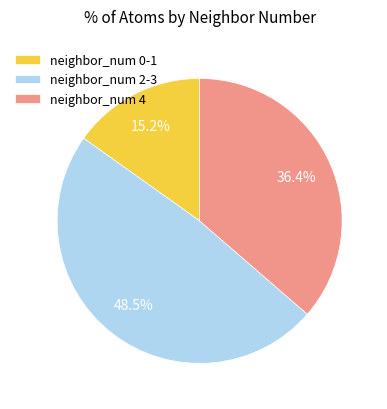

What percentage is NOT represented by neighbor_num 2-3?

51.5%